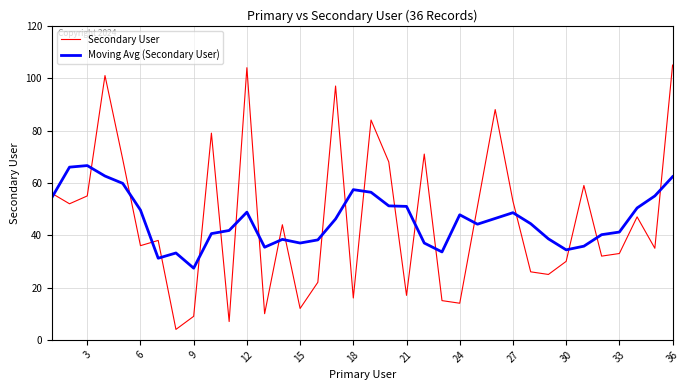

Rank the series by their maximum value, from lowest to highest.

Moving Avg (Secondary User), Secondary User